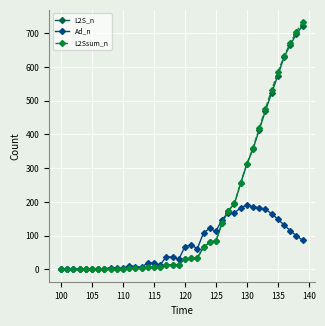

What is the value of the Ad_n point at the 36th from the left?

148.7